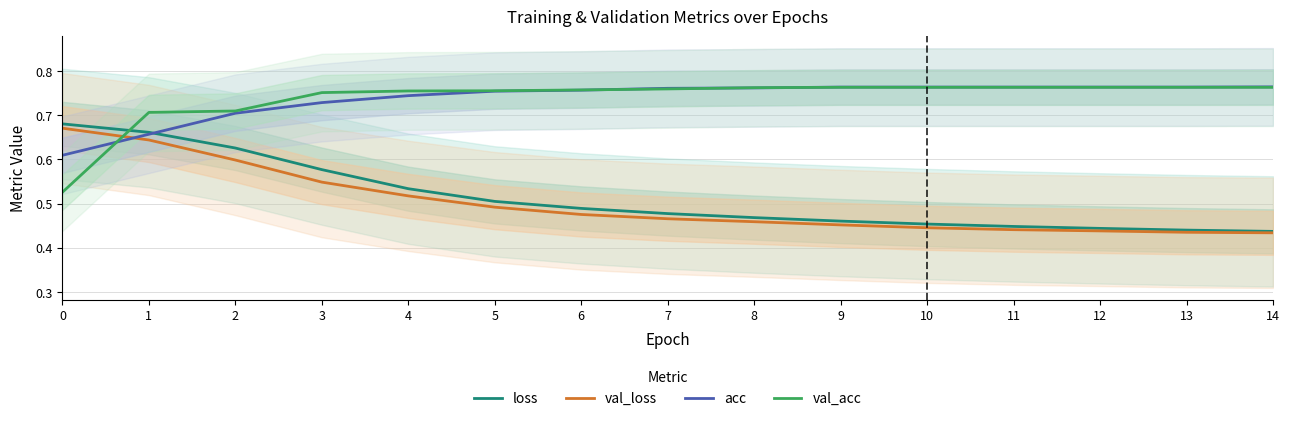

Does the chart display data point markers on the line(s)?

No